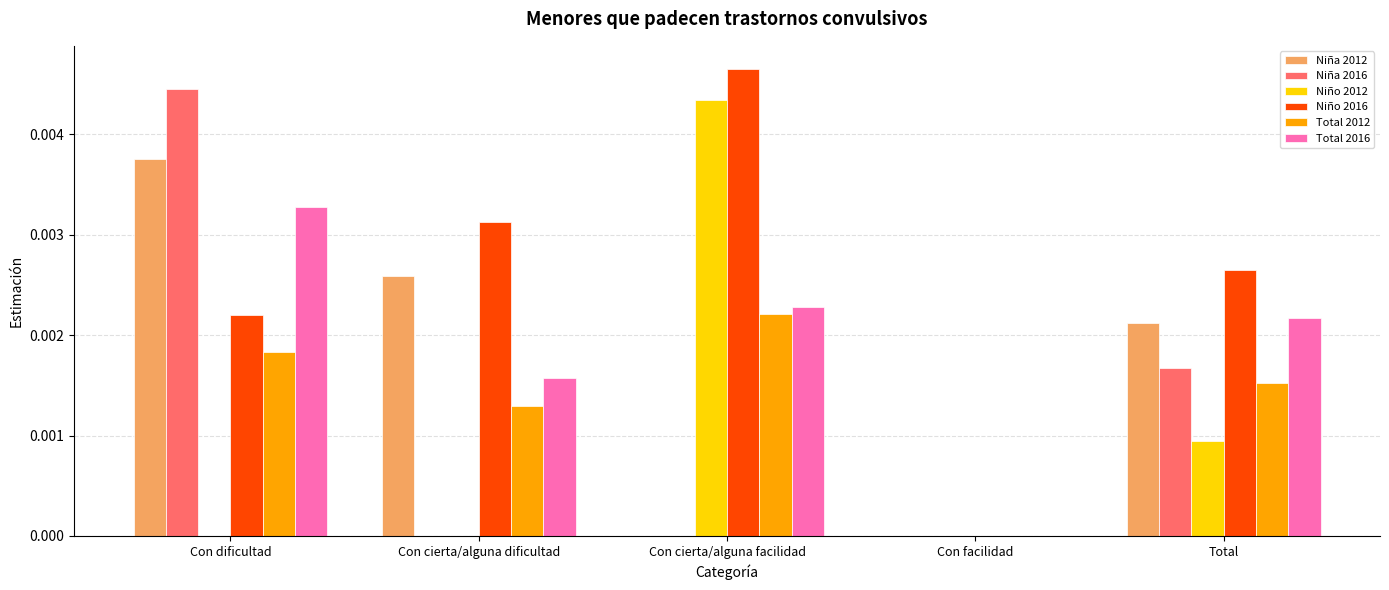

At which category is the sum across all series the highest?

Con dificultad